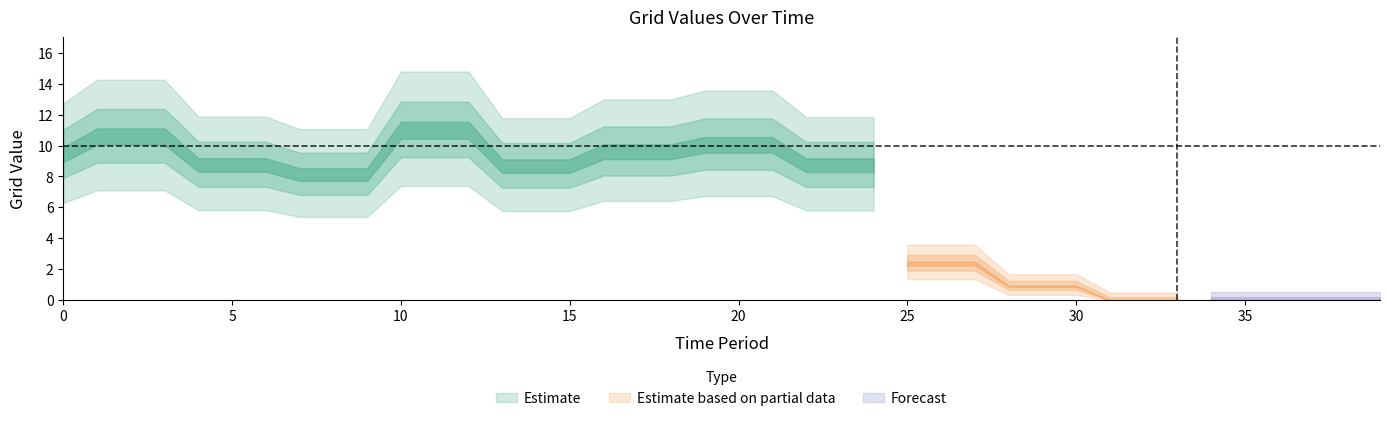

Does the chart have visible grid lines?

No